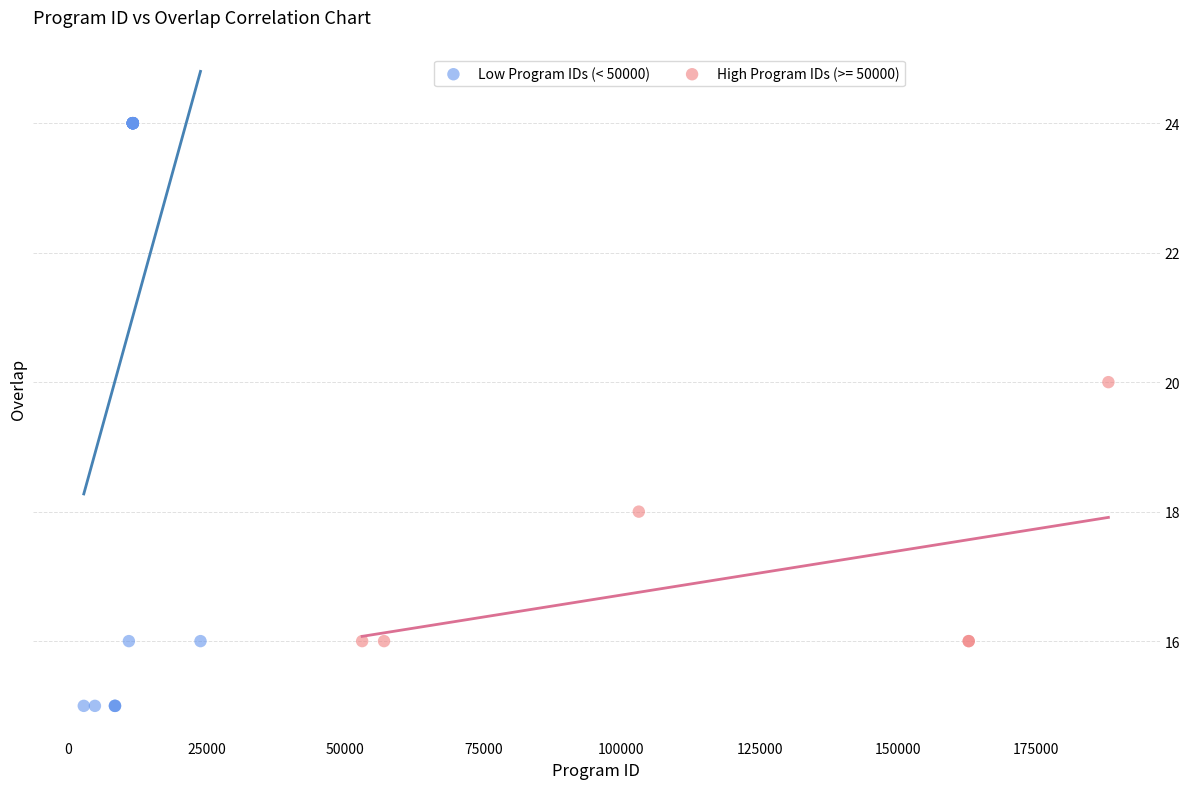

Which series reaches the minimum Y coordinate?

Low Program IDs (< 50000)